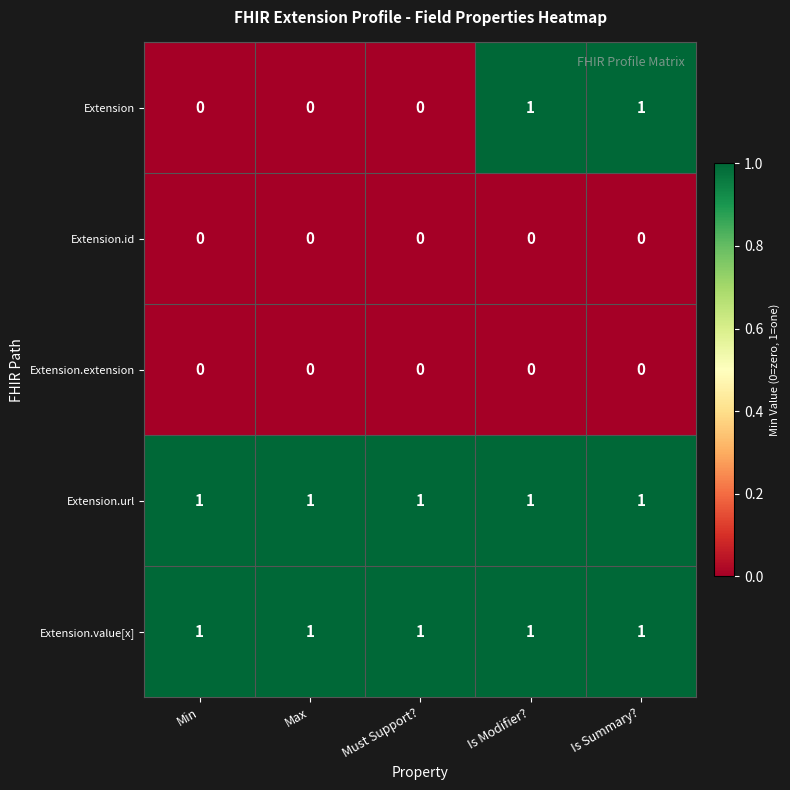

Reading right to left, extract all data points from this chart.

Extension: Is Summary?=1	Is Modifier?=1	Must Support?=0	Max=0	Min=0
Extension.id: Is Summary?=0	Is Modifier?=0	Must Support?=0	Max=0	Min=0
Extension.extension: Is Summary?=0	Is Modifier?=0	Must Support?=0	Max=0	Min=0
Extension.url: Is Summary?=1	Is Modifier?=1	Must Support?=1	Max=1	Min=1
Extension.value[x]: Is Summary?=1	Is Modifier?=1	Must Support?=1	Max=1	Min=1